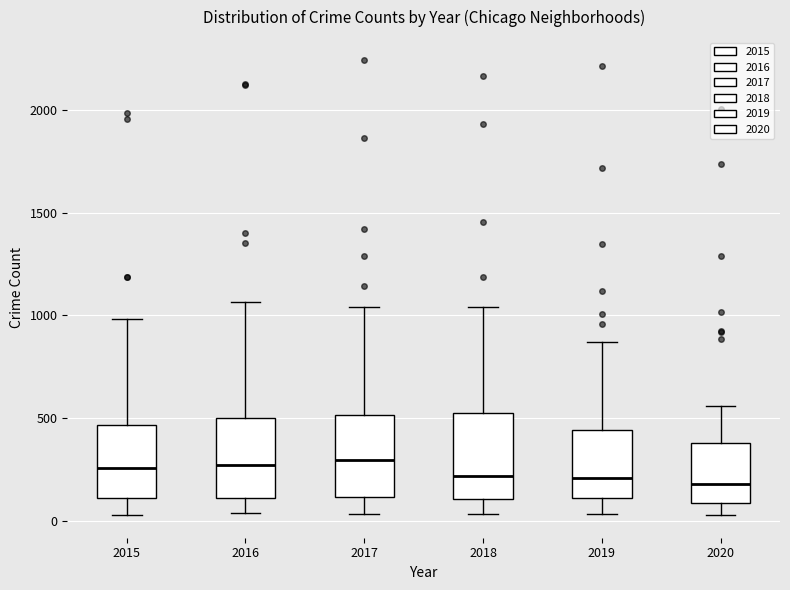

Reading left to right, read every box against the y-axis: the position of its median line, the range the box covers, and the ends of its whiskers. The values are not printed on the chart, so give them approximately, as read against the axis.

2015: median 250, box 100 to 450, whiskers 50 to 1000
2016: median 250, box 100 to 500, whiskers 50 to 1050
2017: median 300, box 100 to 500, whiskers 50 to 1050
2018: median 200, box 100 to 500, whiskers 50 to 1050
2019: median 200, box 100 to 450, whiskers 50 to 850
2020: median 200, box 100 to 400, whiskers 50 to 550